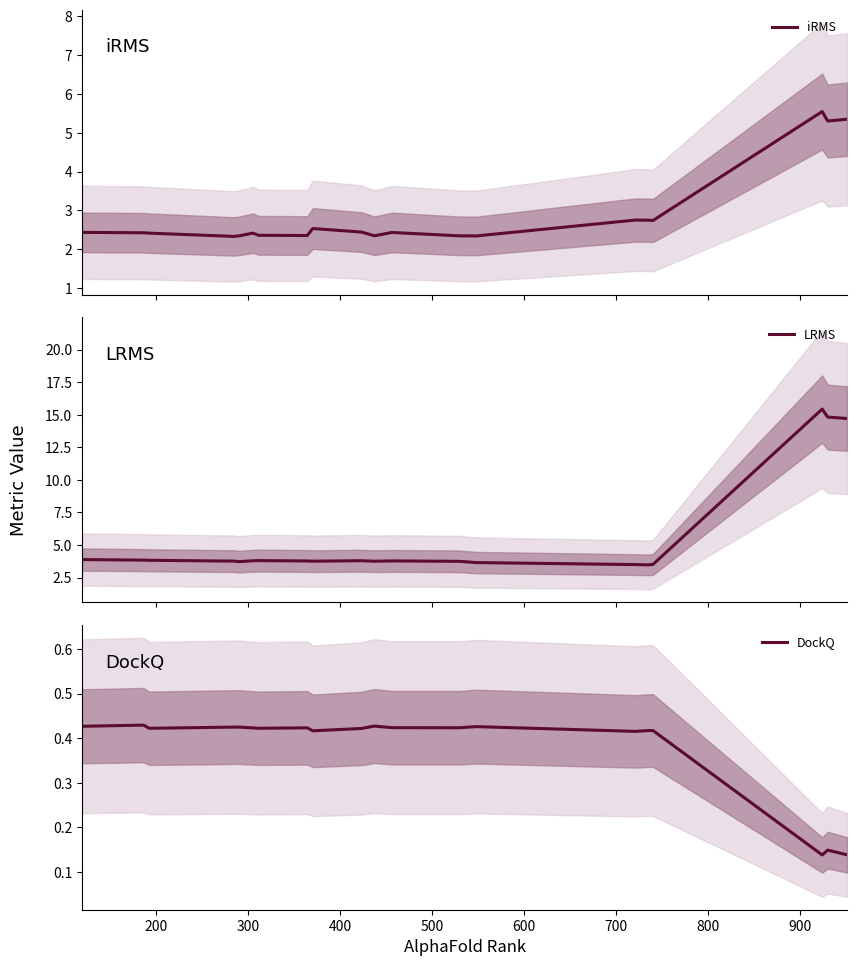

True or false: DockQ and iRMS cross at least once.

False